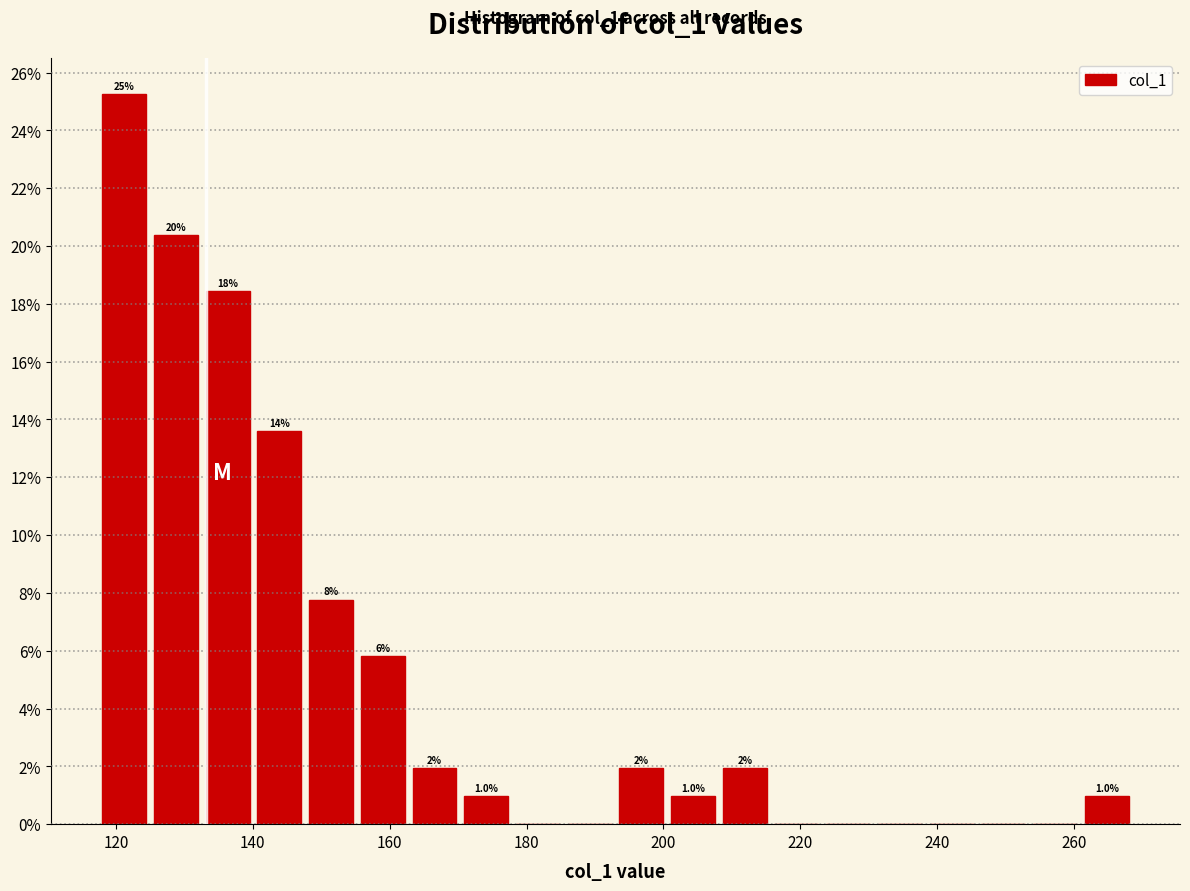

Around what value on the x-axis is the tallest bar? Give the approximate position of its centre, as read against the axis.

122